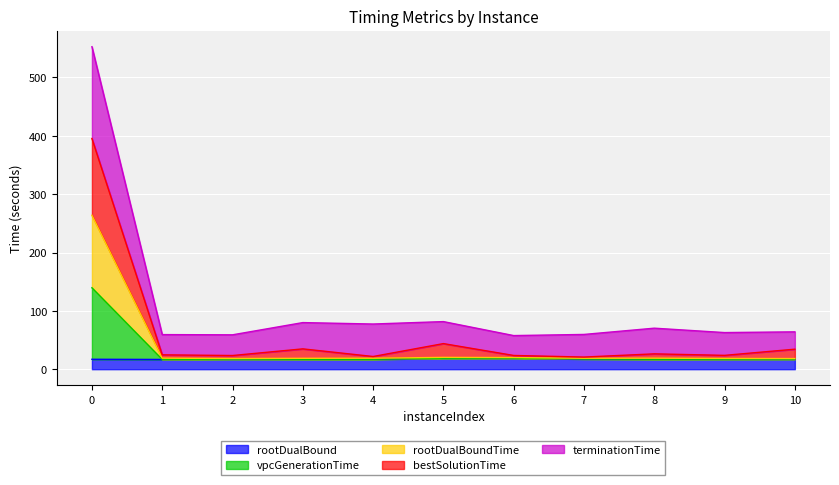

What is the sum of all bestSolutionTime values?

672.6